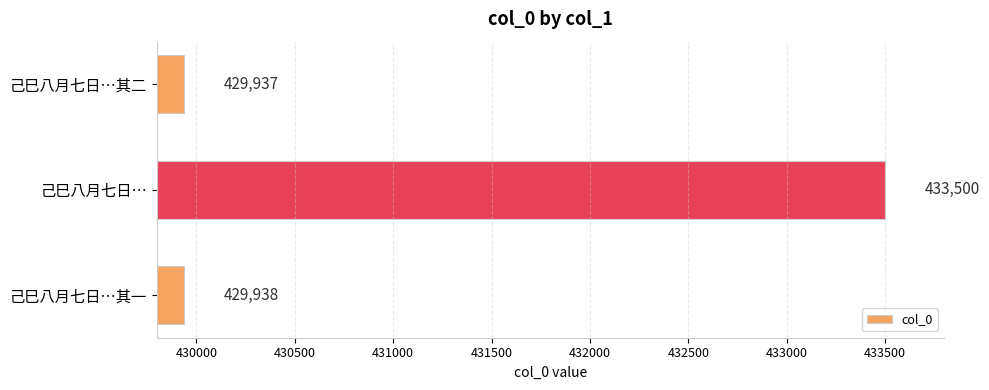

True or false: the data shows 429938 at 己巳八月七日…其一.

True